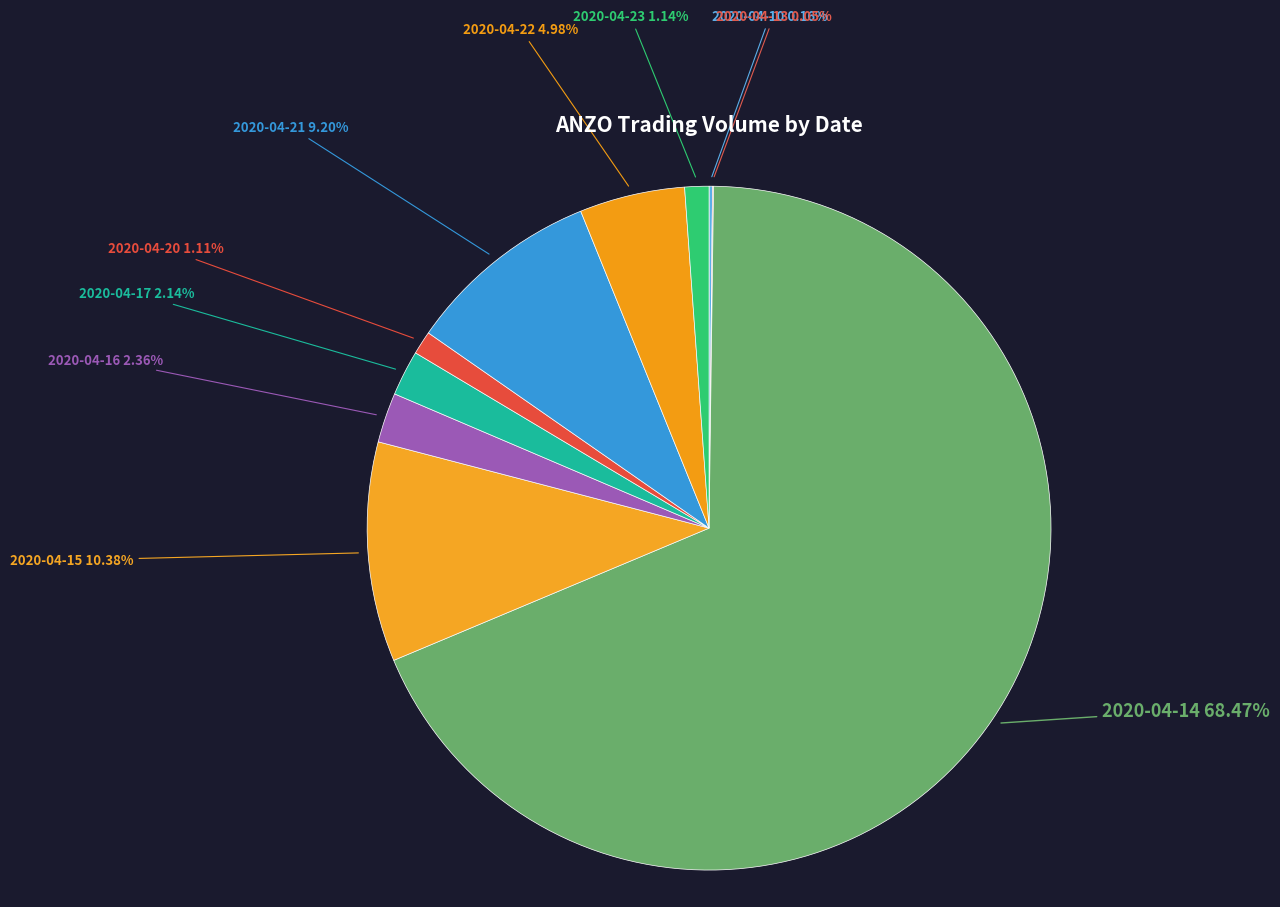

Between 2020-04-22 and 2020-04-16, which is larger?

2020-04-22